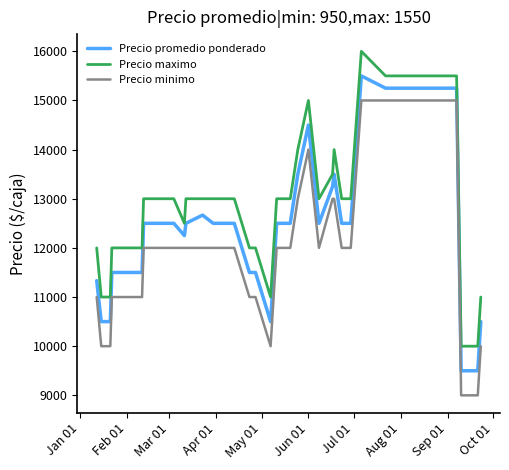

Rank the series by their average value, from highest to lowest.

Precio maximo, Precio promedio ponderado, Precio minimo